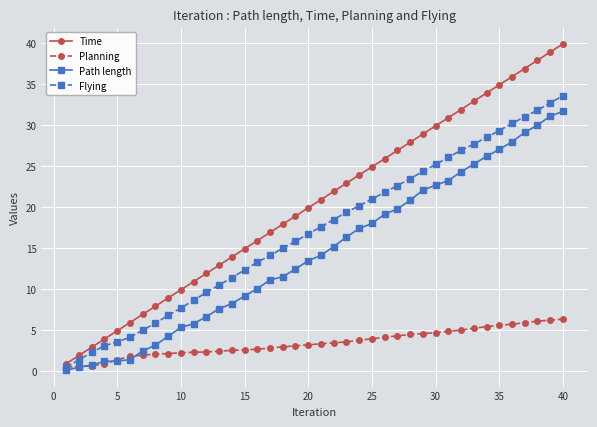

What are all the series names shown in the legend?

Time, Planning, Path length, Flying